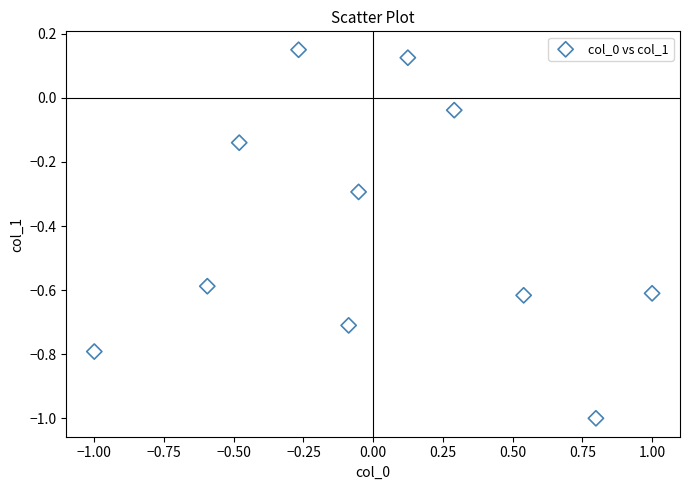

What is the range of Y values (max minus min)?

1.2